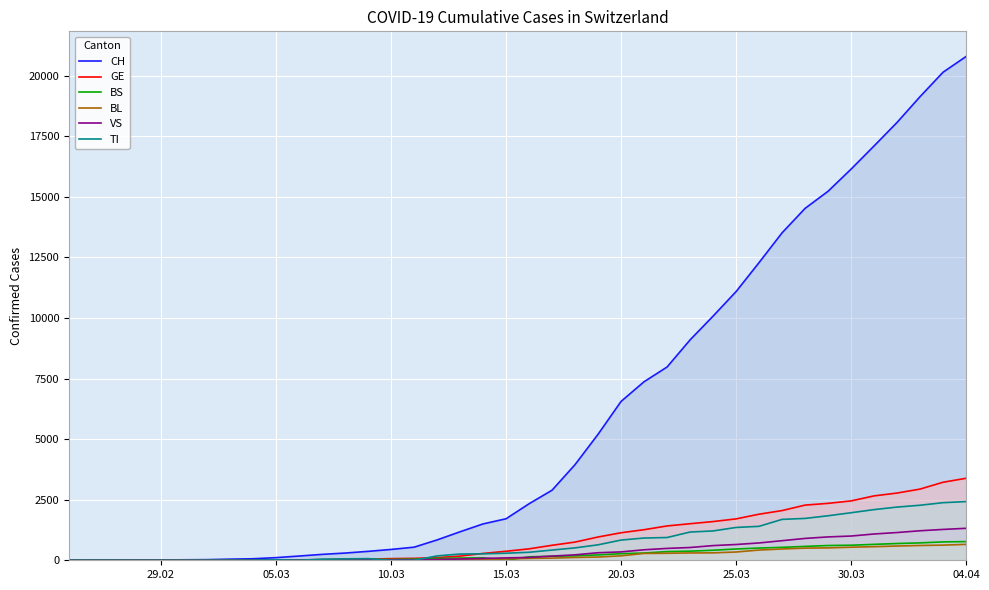

Which series has the widest spread of values?

CH